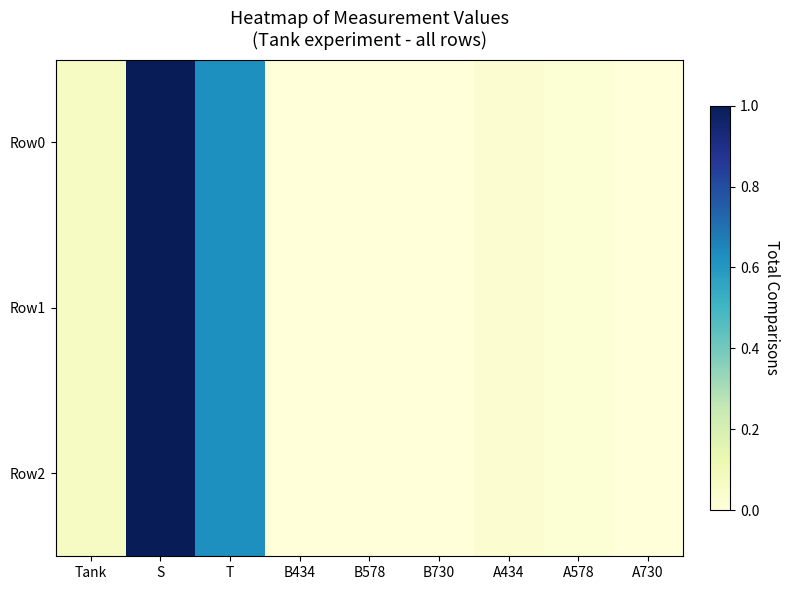

Reading right to left, transcribe all the data shown in this chart.

Row0: A730=0.0	A578=0.0	A434=0.0	B730=0.0	B578=0.0	B434=0.0	T=0.6	S=1.0	Tank=0.1
Row1: A730=0.0	A578=0.0	A434=0.0	B730=0.0	B578=0.0	B434=0.0	T=0.6	S=1.0	Tank=0.1
Row2: A730=0.0	A578=0.0	A434=0.0	B730=0.0	B578=0.0	B434=0.0	T=0.6	S=1.0	Tank=0.1